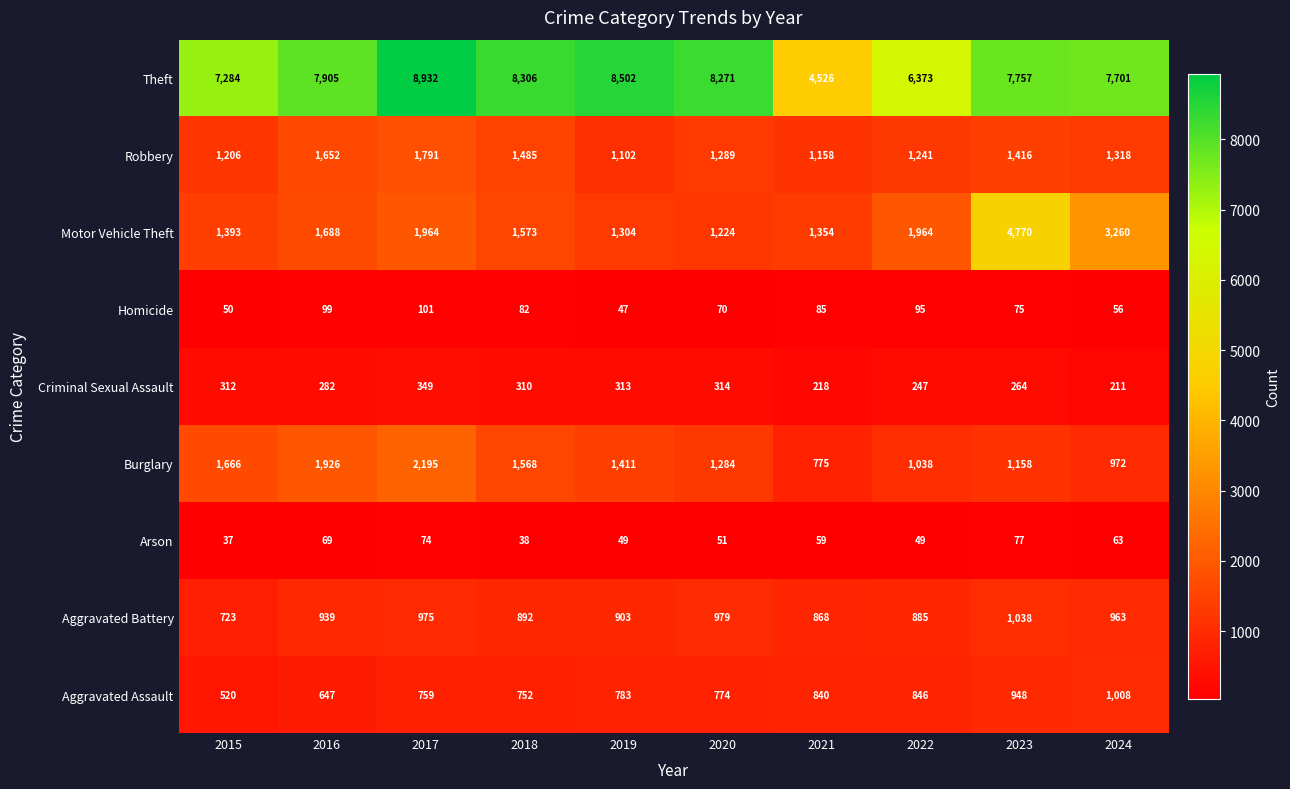

What is the difference between the maximum and second lowest values in the Aggravated Battery series?

170